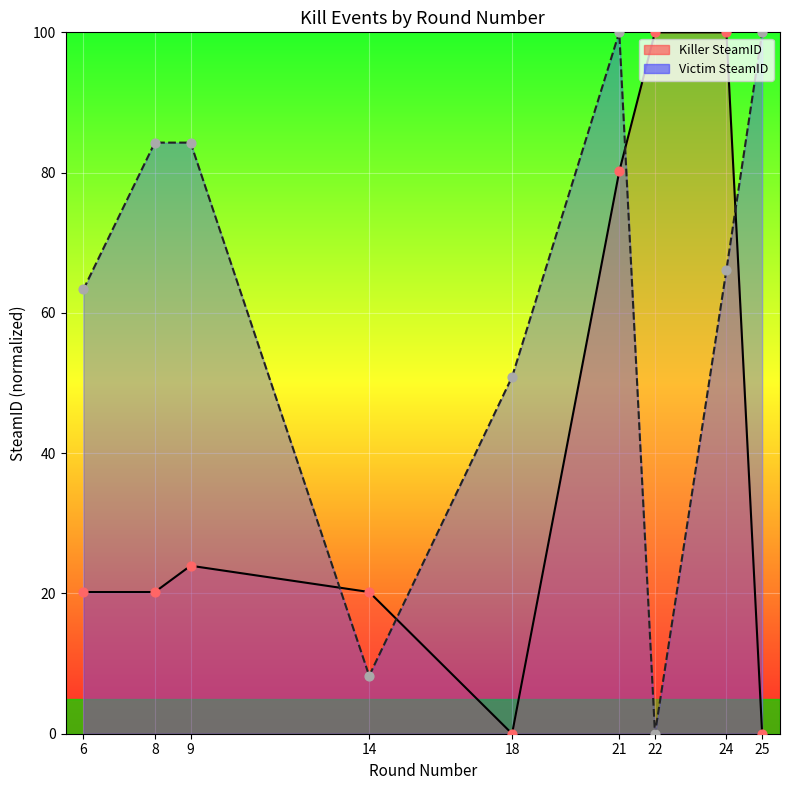

Is the value of Killer SteamID at 6 greater than the value of Victim SteamID at 18?

No